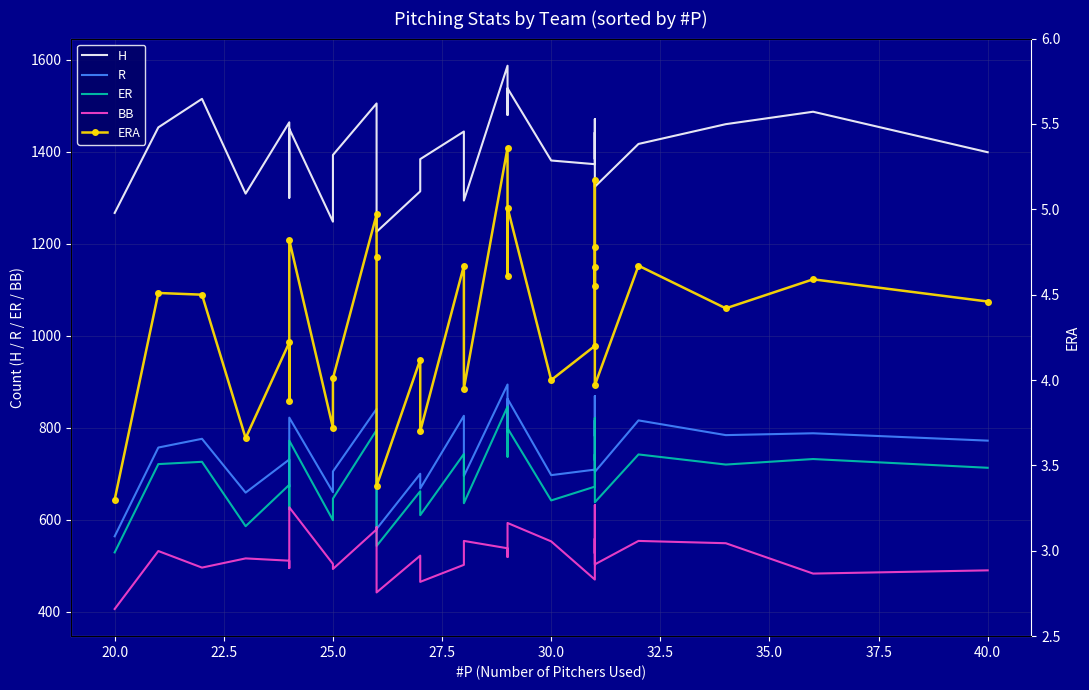

True or false: H and ER intersect in this chart.

False